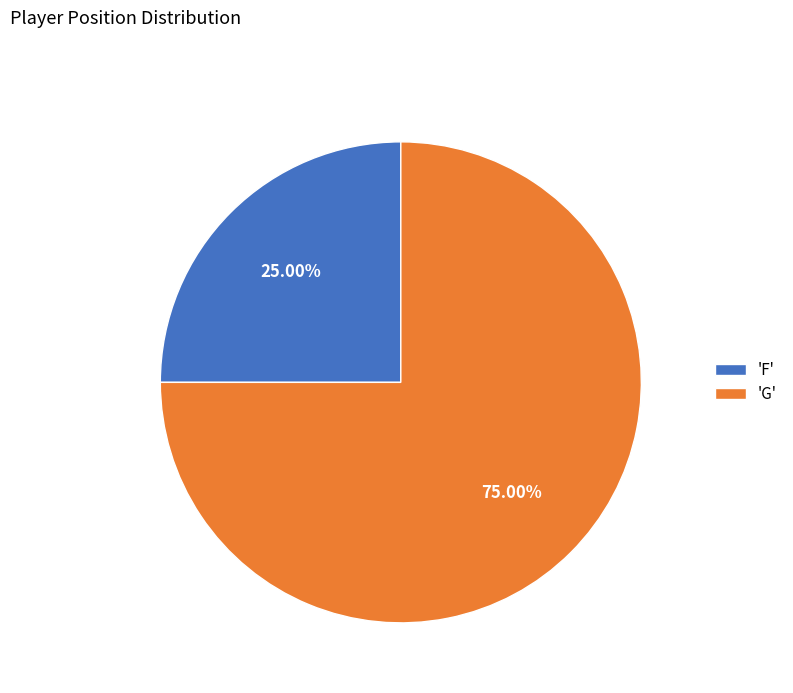

Does 'F' represent more than half of the total?

No